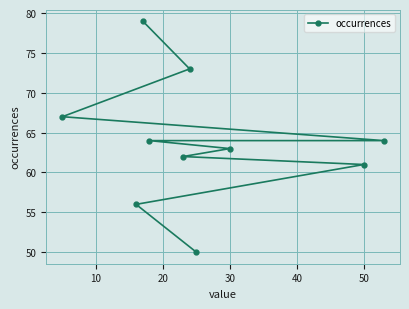

What is the smallest value displayed?

50